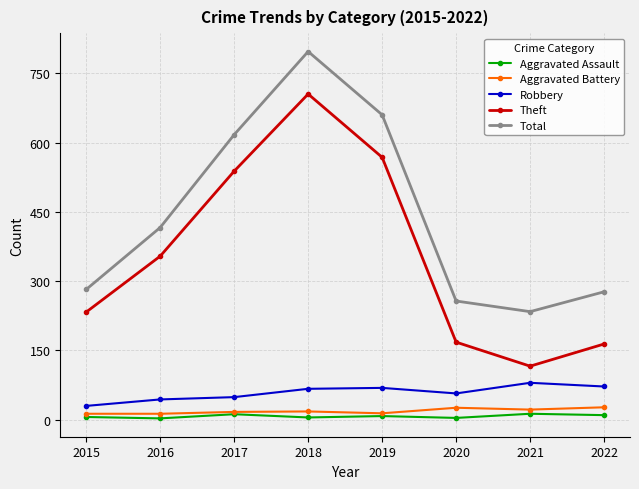

At which category is the sum across all series the highest?

2018